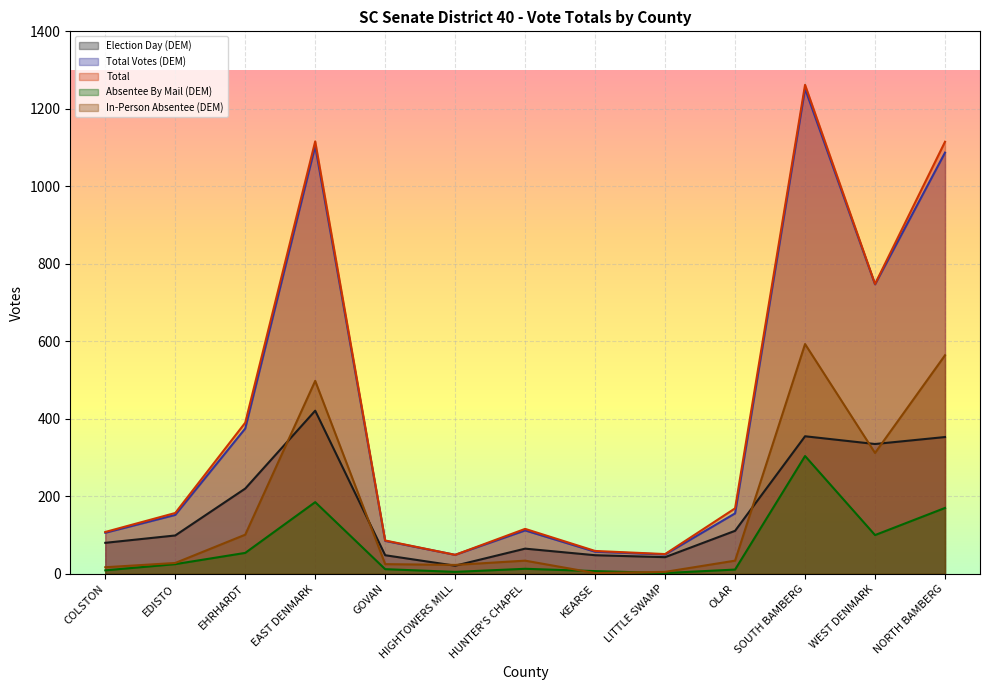

What is the lowest value of the Total Votes (DEM) series?

49